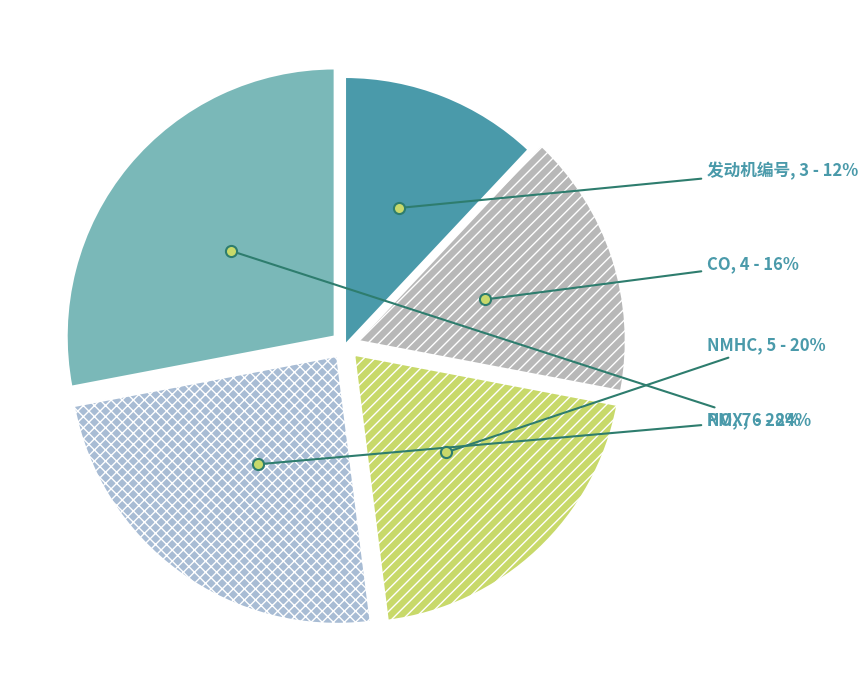

To the nearest percent, what is the average slice percentage?

20%